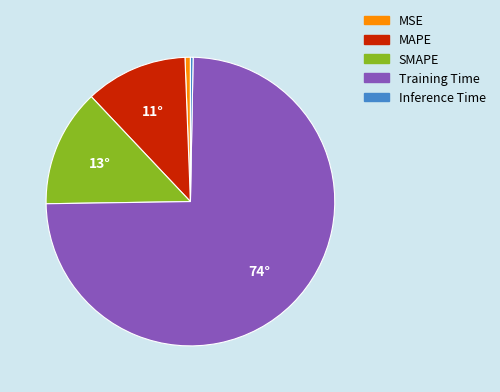

The Inference Time slice represents 12% of the pie. True or false?

False